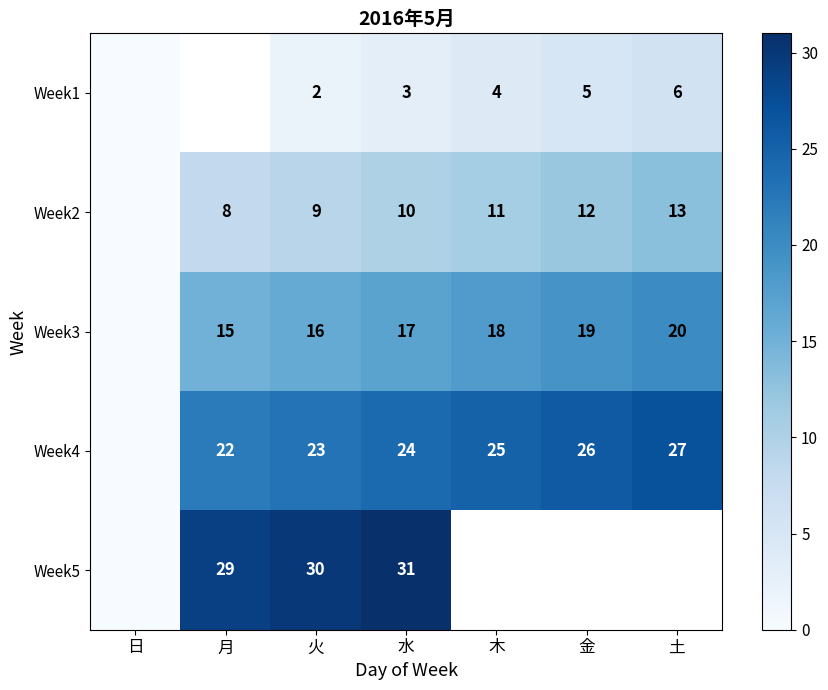

What is the sum of the Week2 values at 木 and 土?

24